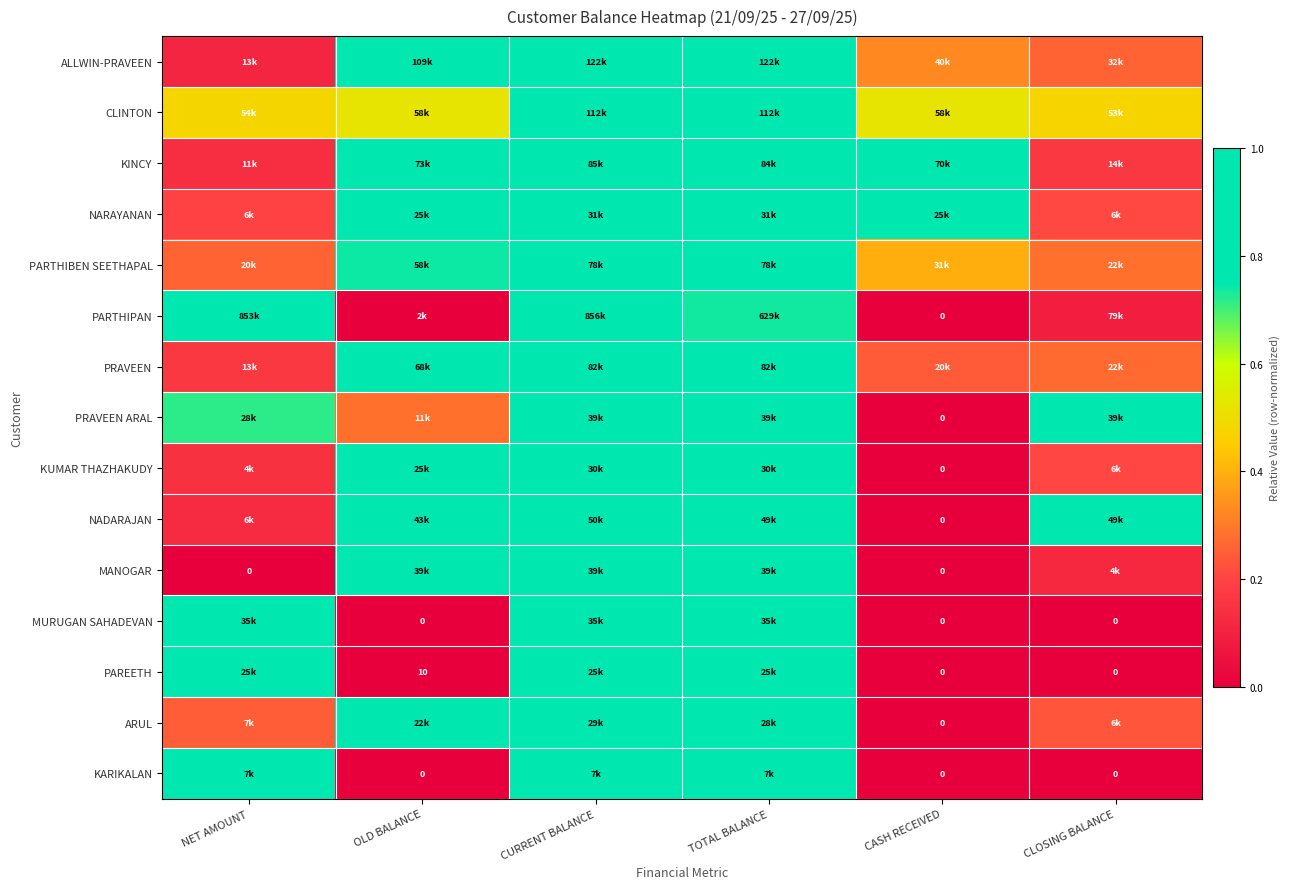

The KARIKALAN series shows 0.3 at NET AMOUNT. True or false?

False